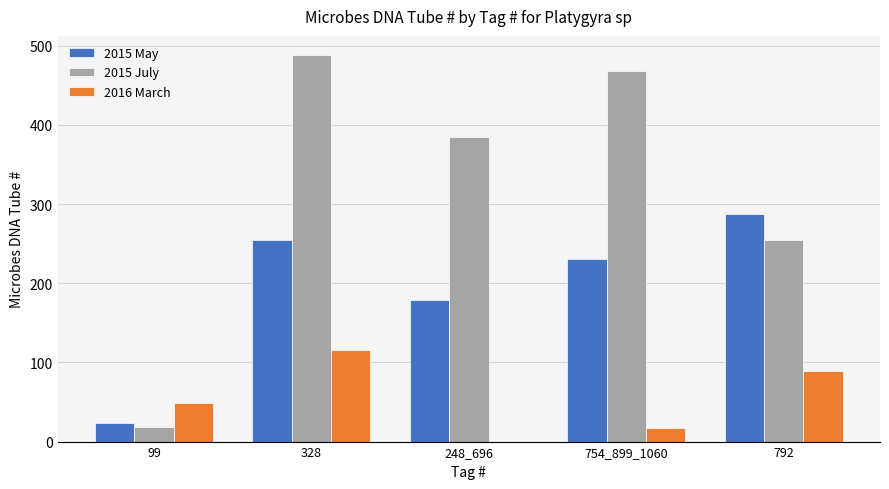

Where is 2015 May nearest to the value 155?

248_696